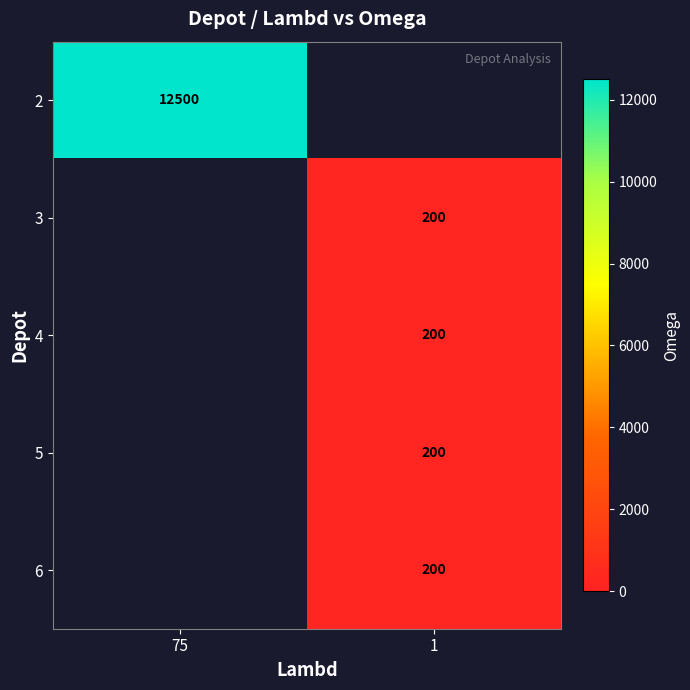

Is the value of 2 at 75 greater than the value of 4 at 1?

Yes